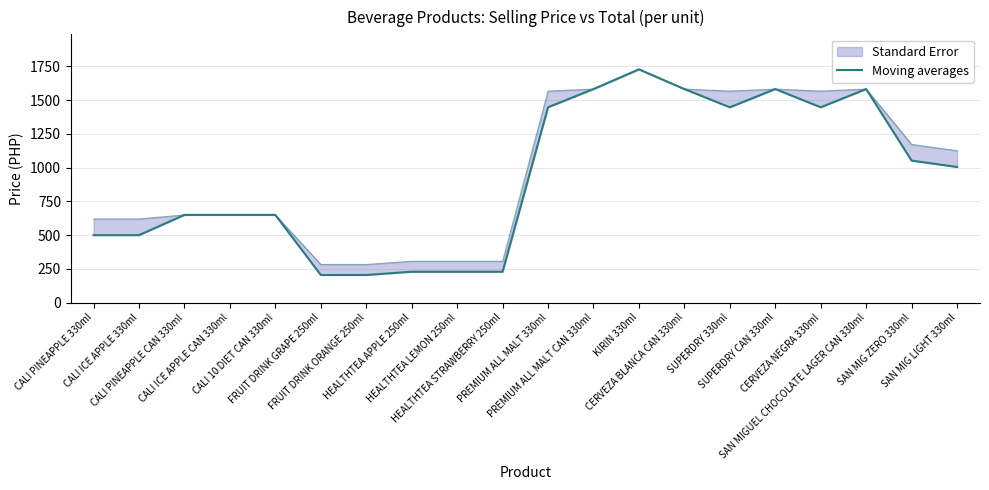

What is the difference between the values at KIRIN 330ml and HEALTHTEA STRAWBERRY 250ml?

1499